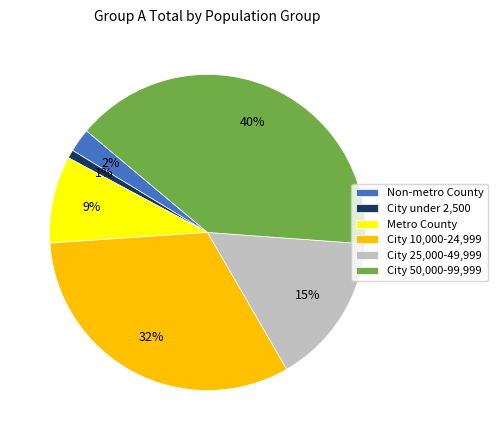

Which has a higher value, City 25,000-49,999 or City 10,000-24,999?

City 10,000-24,999